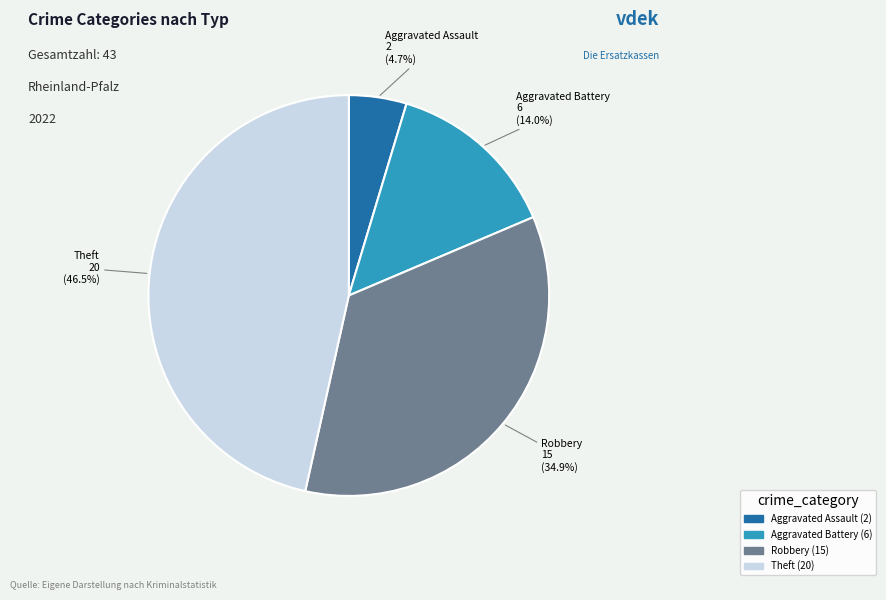

How many segments does this pie chart have?

4